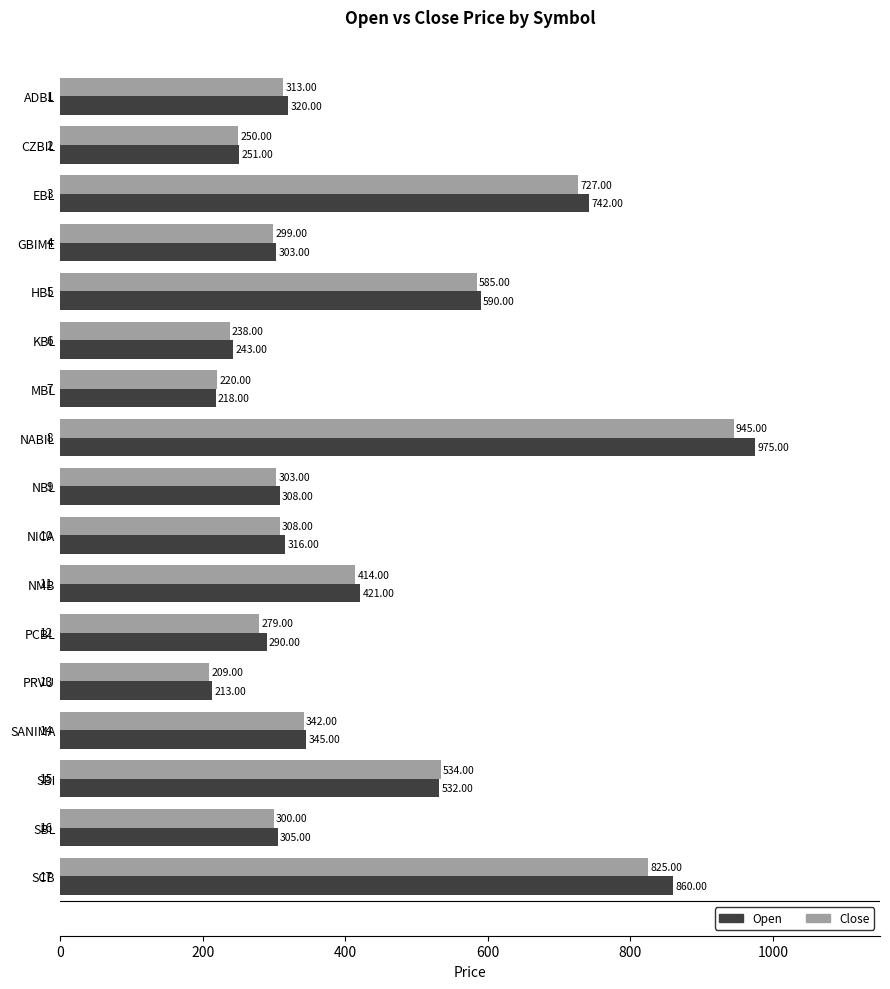

What is the smallest value displayed?

209